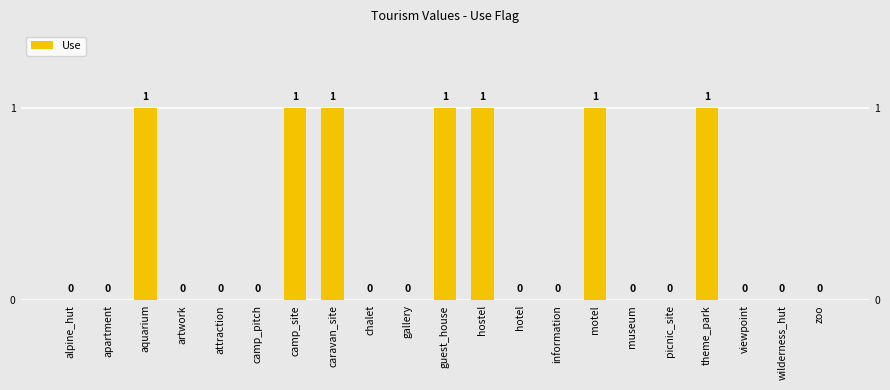

At which category does the chart reach its peak across all series?

aquarium